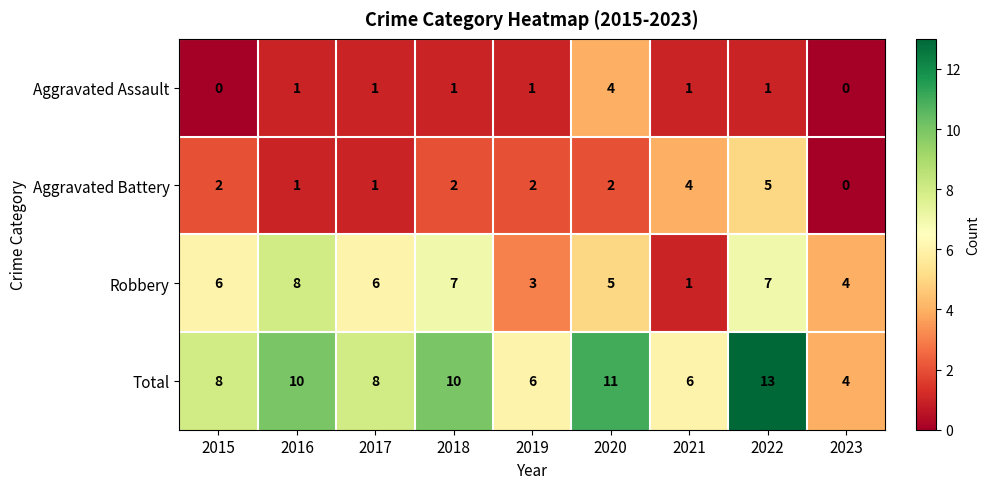

Which series has the largest total across all categories?

Total